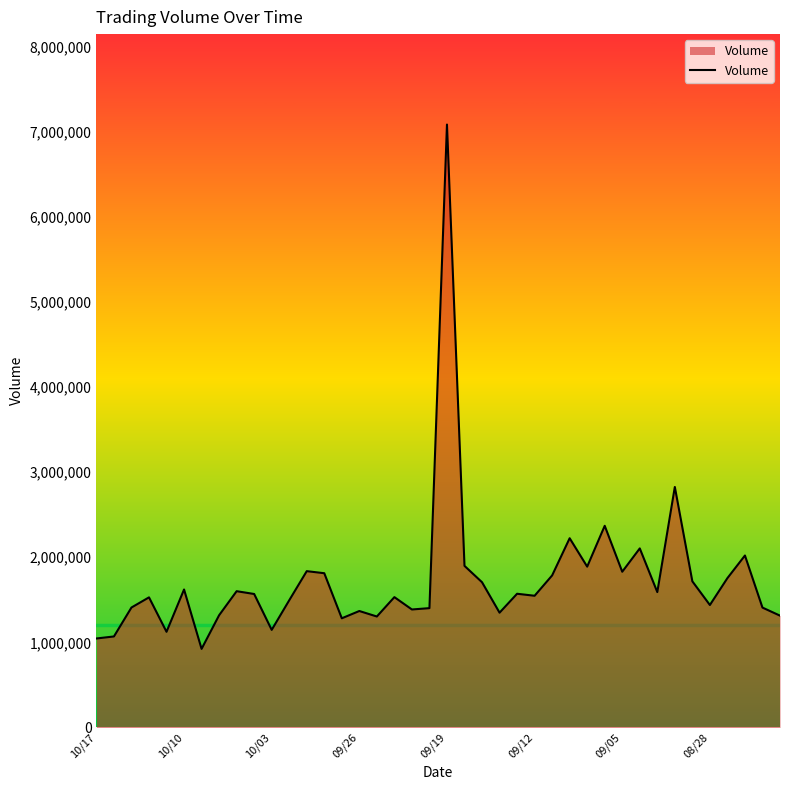

What is the maximum value shown in the chart?

7083297